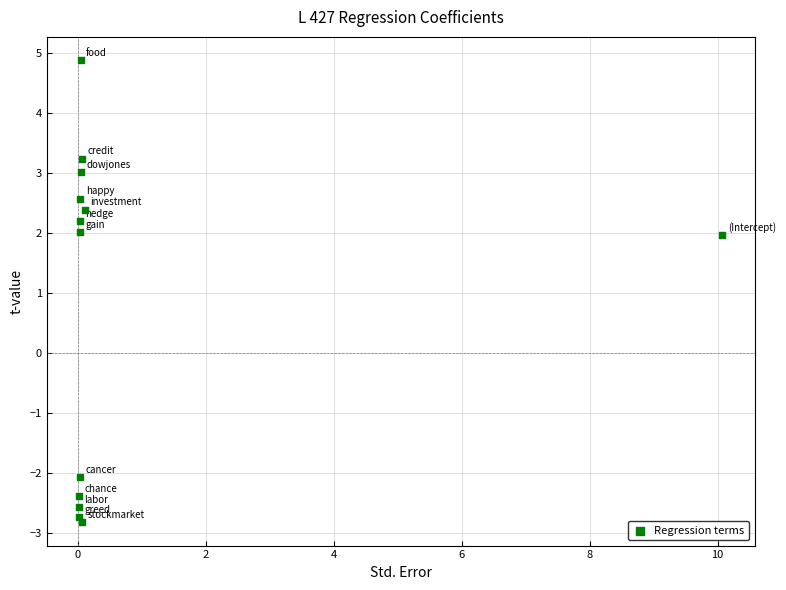

What is the range of X values (max minus min)?

10.1